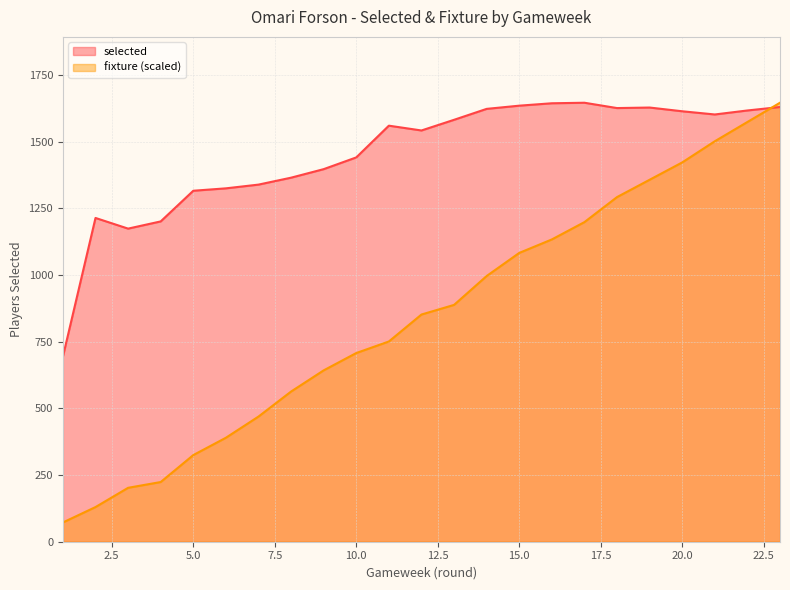

What is the highest value of the selected series?

1646.0